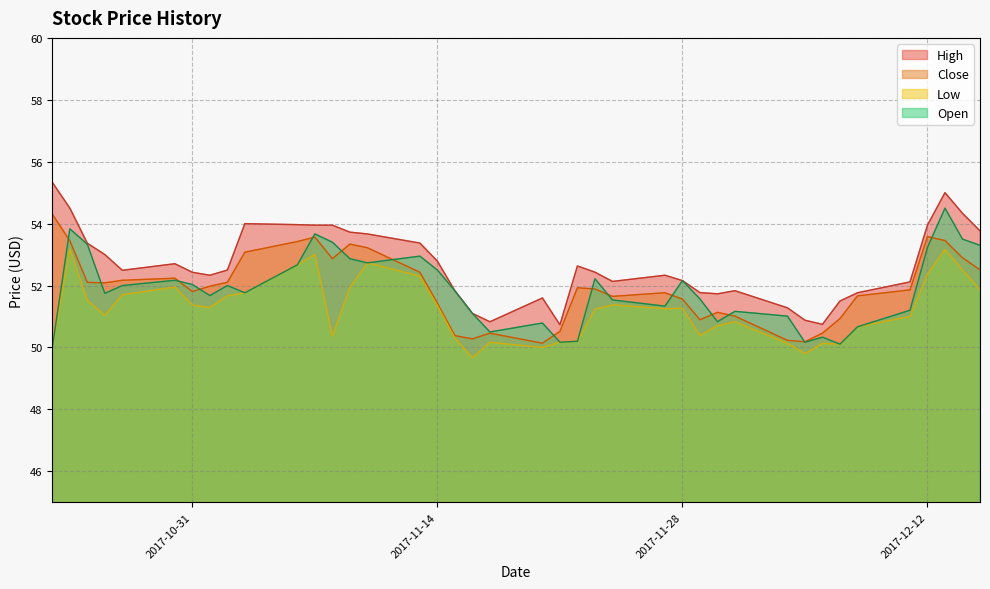

Which series has the largest total across all categories?

High